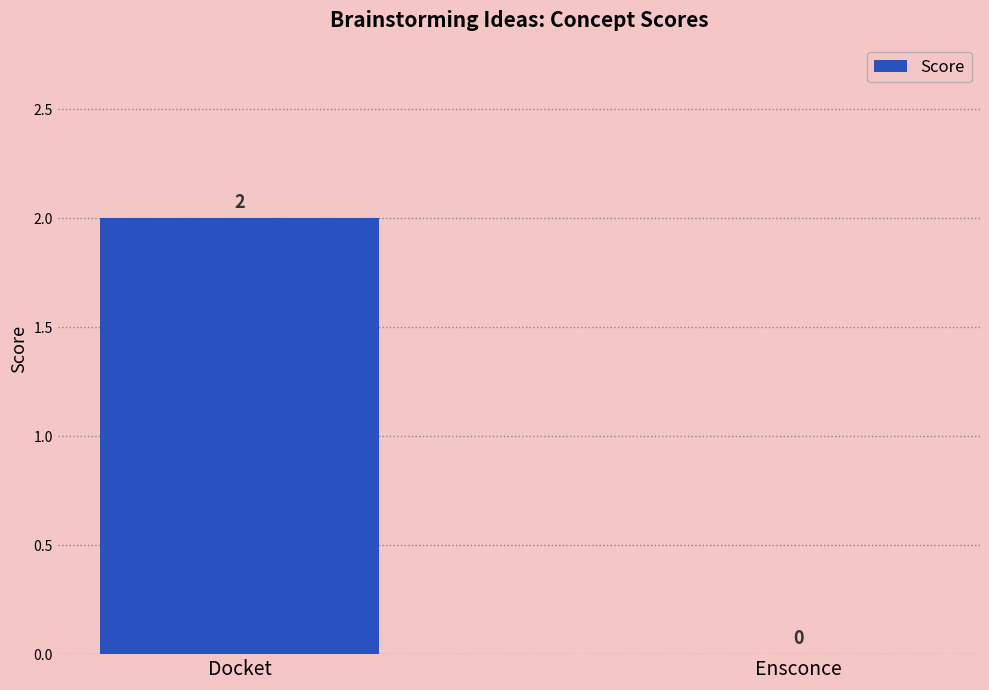

Reading left to right, extract all data points from this chart.

Docket=2	Ensconce=0